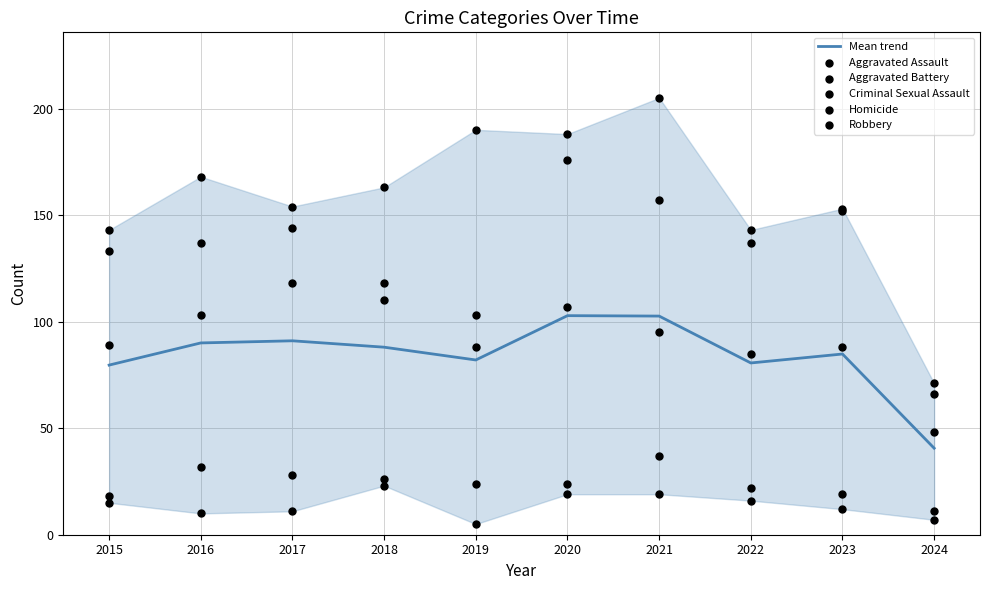

At which category is the sum across all series the highest?

2020